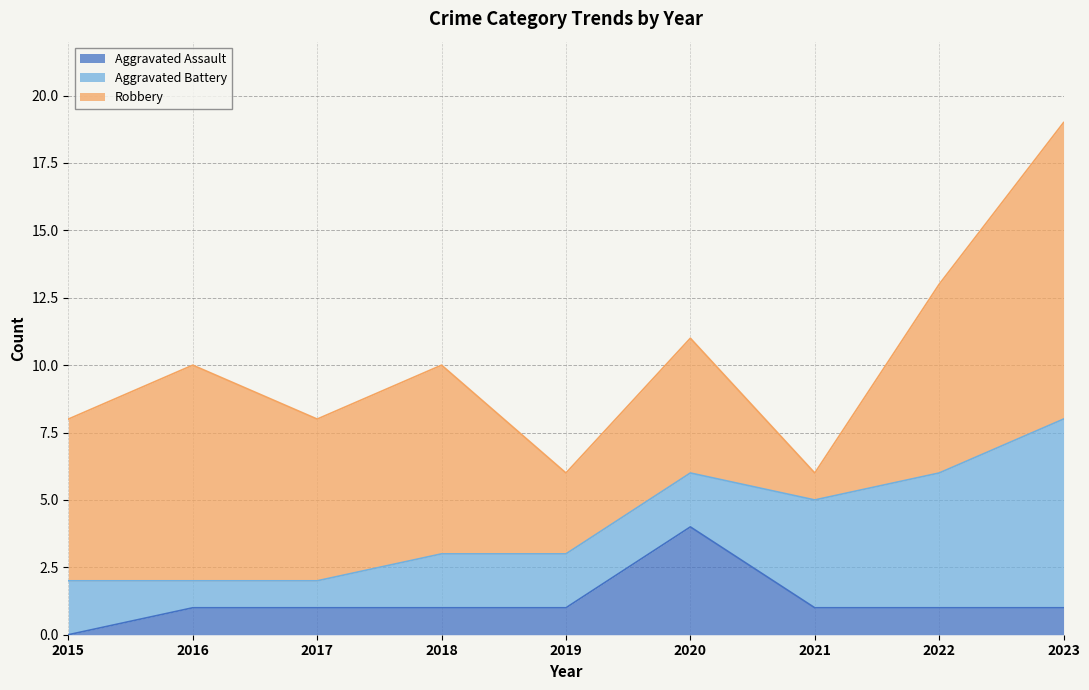

List the series in order of their overall mean, highest first.

Robbery, Aggravated Battery, Aggravated Assault